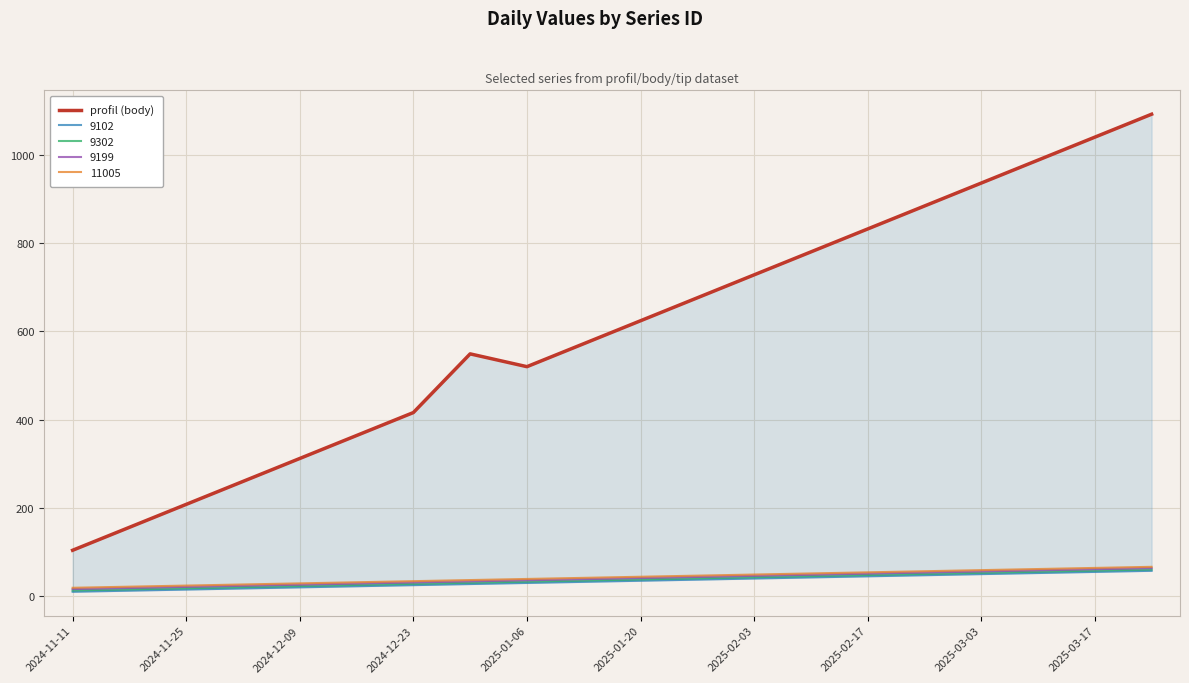

What is the highest value of the 11005 series?

66.5